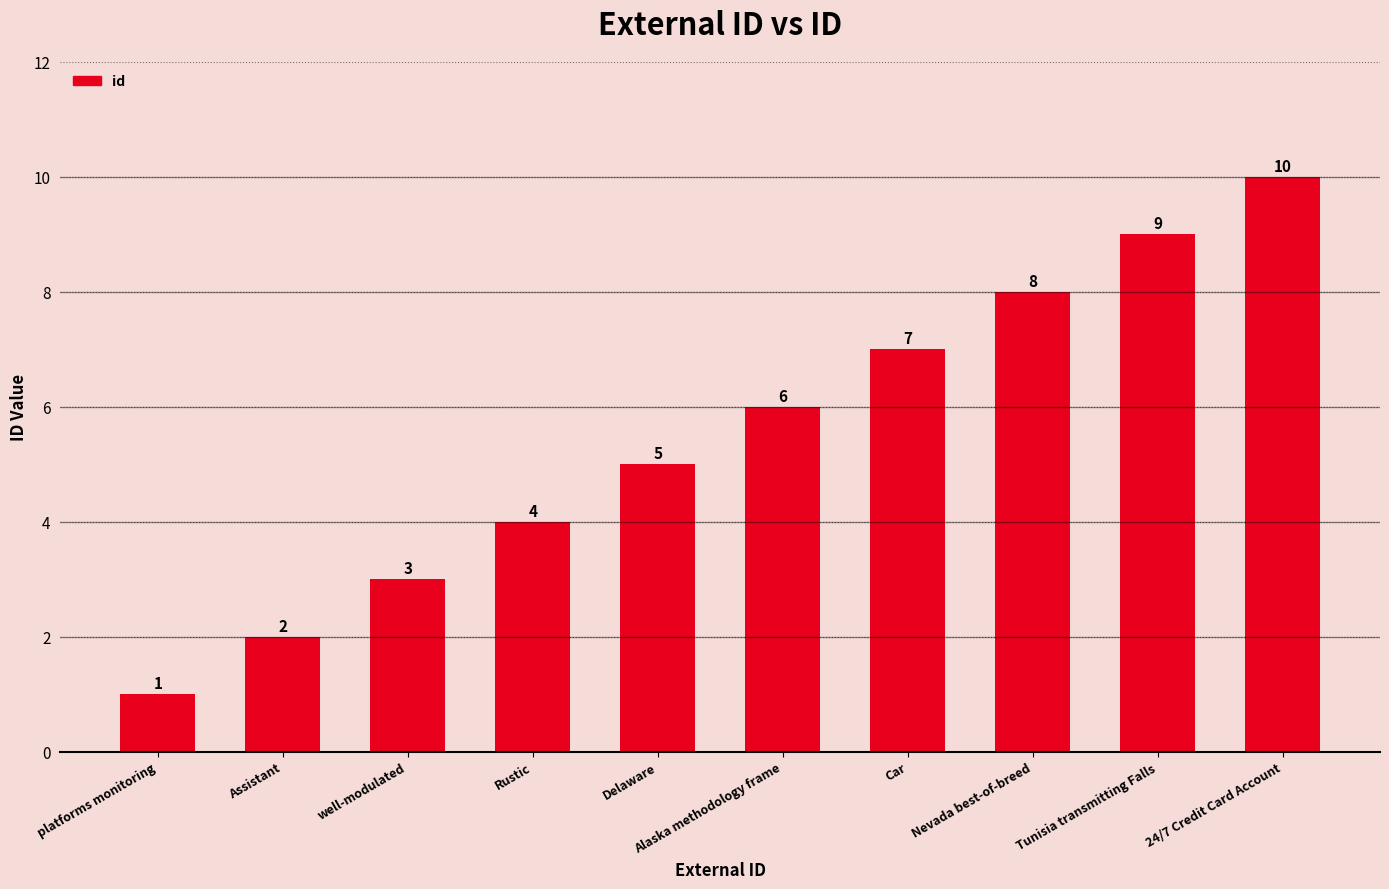

Reading left to right, what are all the values shown in this chart?

platforms monitoring=1	Assistant=2	well-modulated=3	Rustic=4	Delaware=5	Alaska methodology frame=6	Car=7	Nevada best-of-breed=8	Tunisia transmitting Falls=9	24/7 Credit Card Account=10